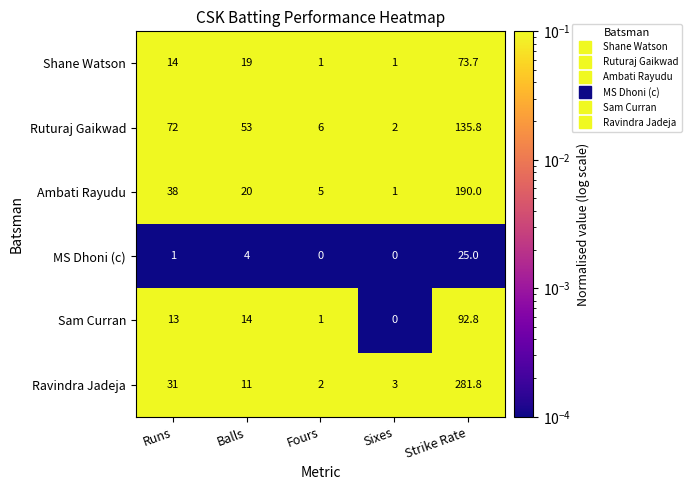

Rank the series by their maximum value, from highest to lowest.

Ravindra Jadeja, Ambati Rayudu, Ruturaj Gaikwad, Sam Curran, Shane Watson, MS Dhoni (c)